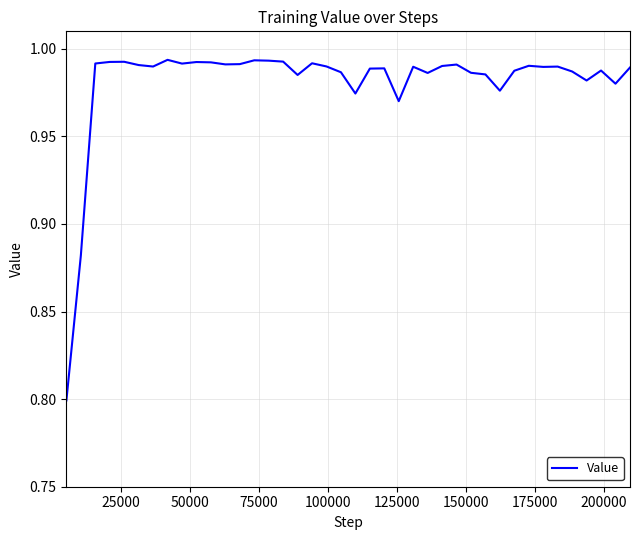

Does the chart have visible grid lines?

Yes